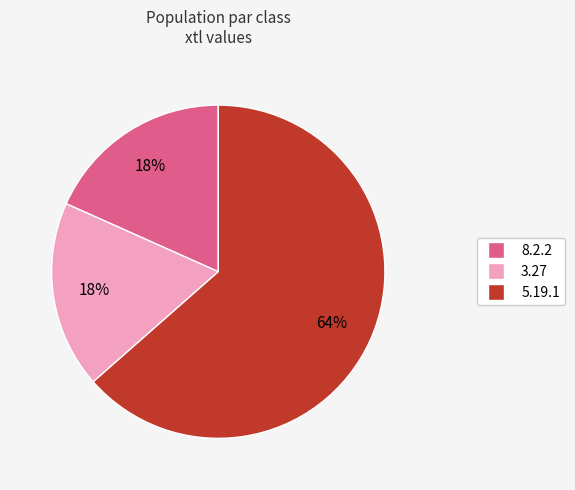

How many segments does this pie chart have?

3